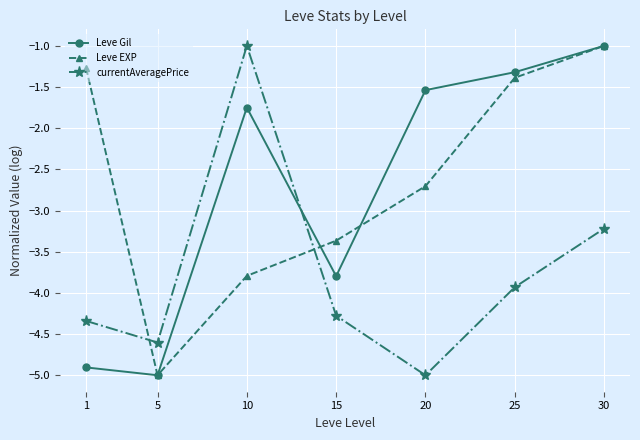

What is the average value of the currentAveragePrice series?

-3.8